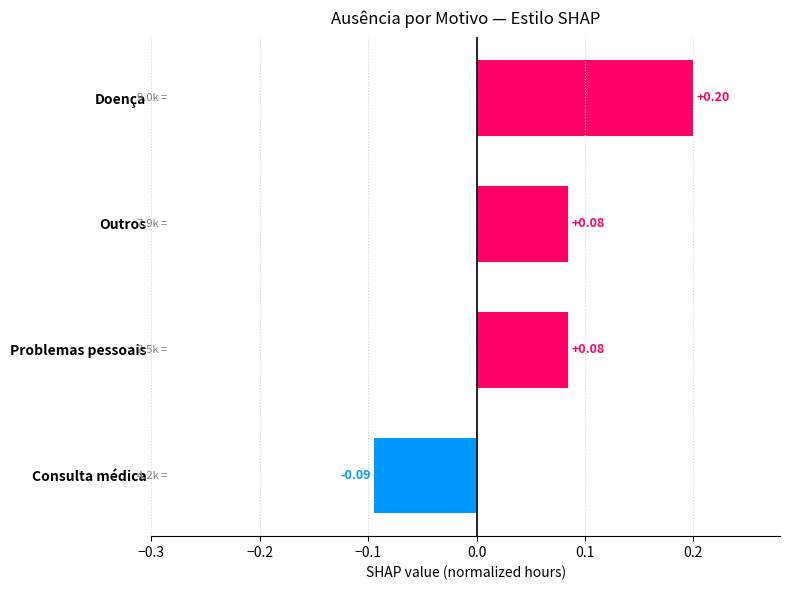

Are the bars horizontal?

Yes